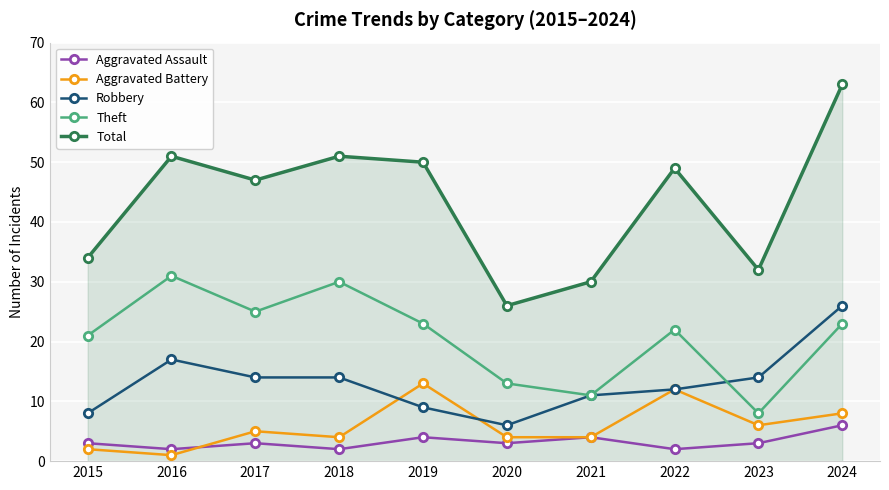

True or false: Robbery and Aggravated Assault intersect in this chart.

False